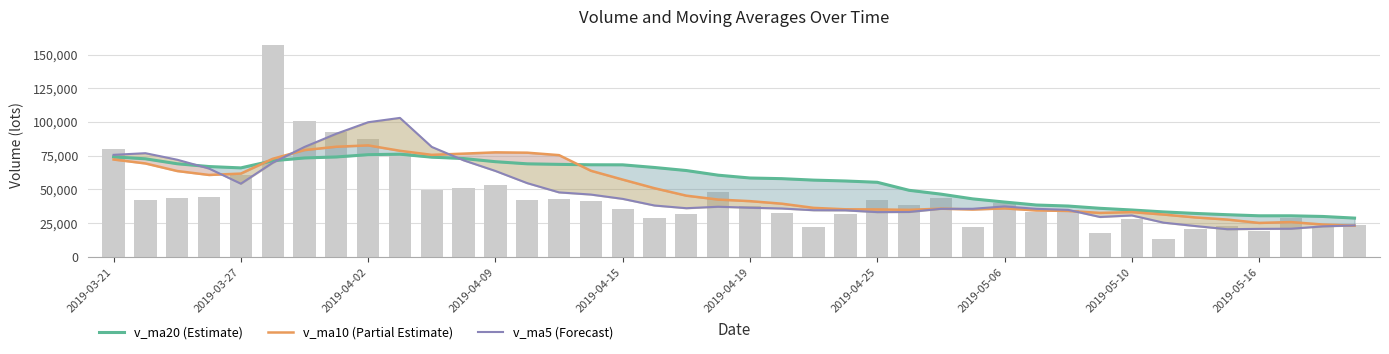

What is the sum of all v_ma20 (Estimate) values?

2225561.2